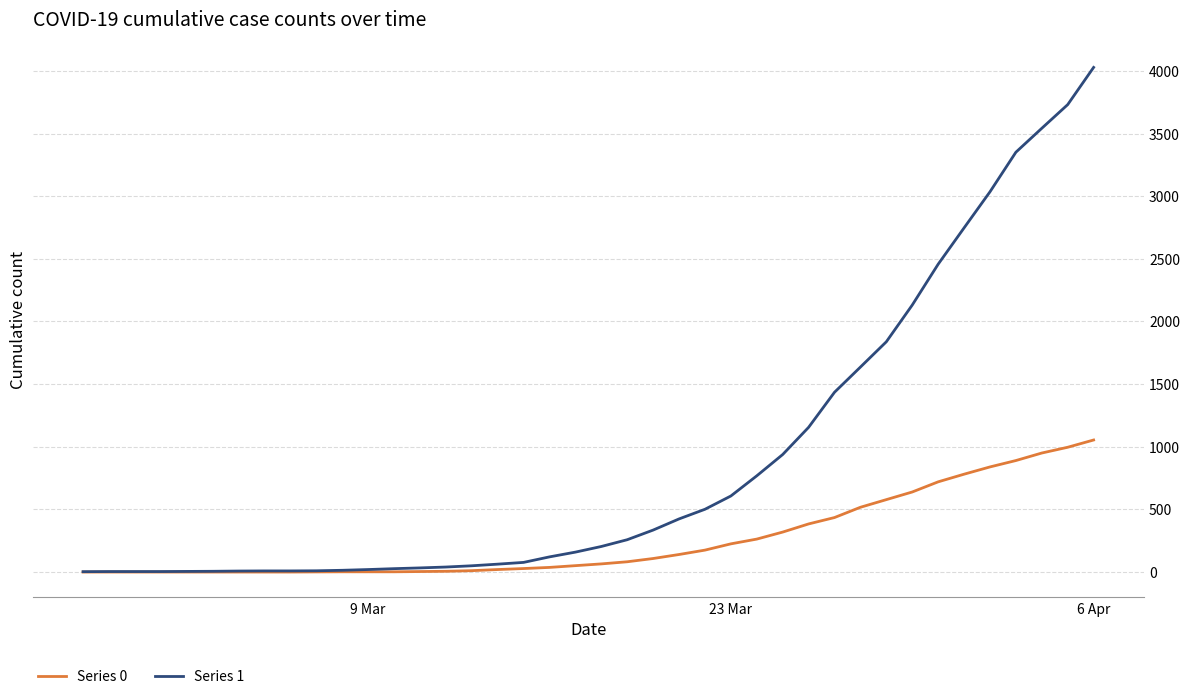

Which series has the largest range (max minus min)?

Series 1